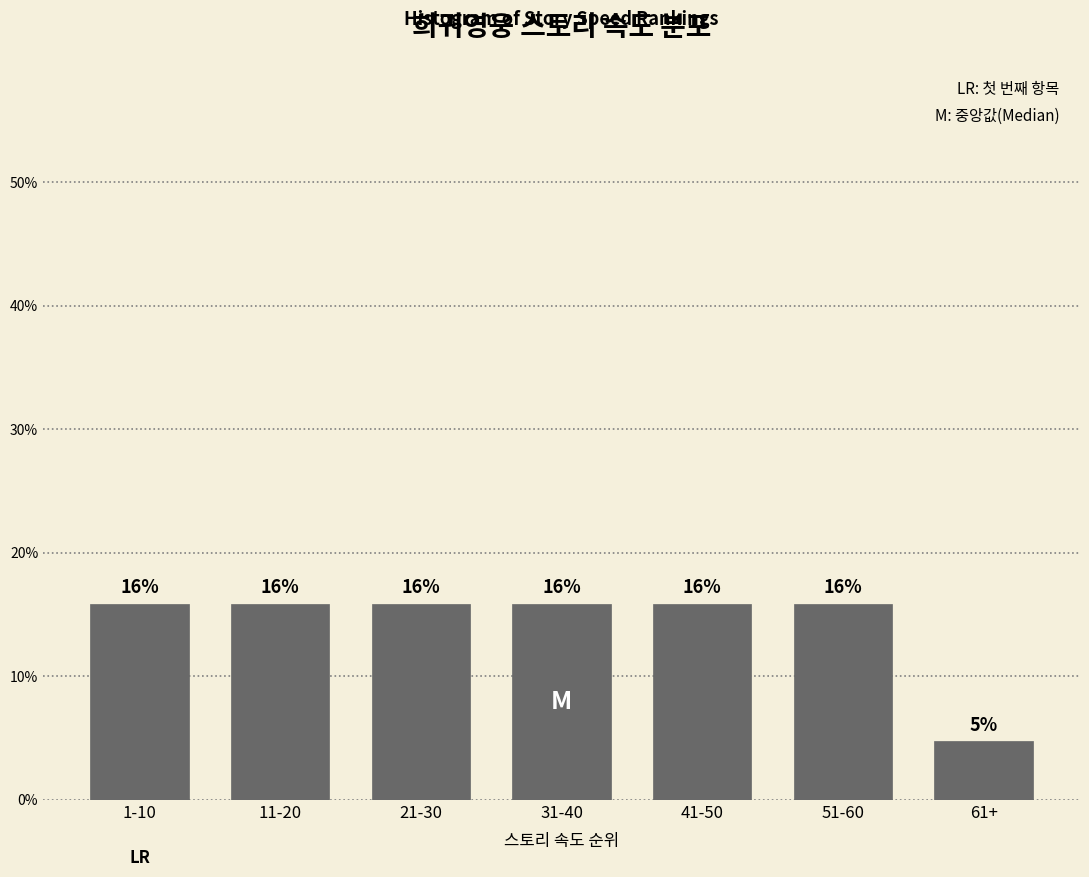

Are the bars horizontal?

No